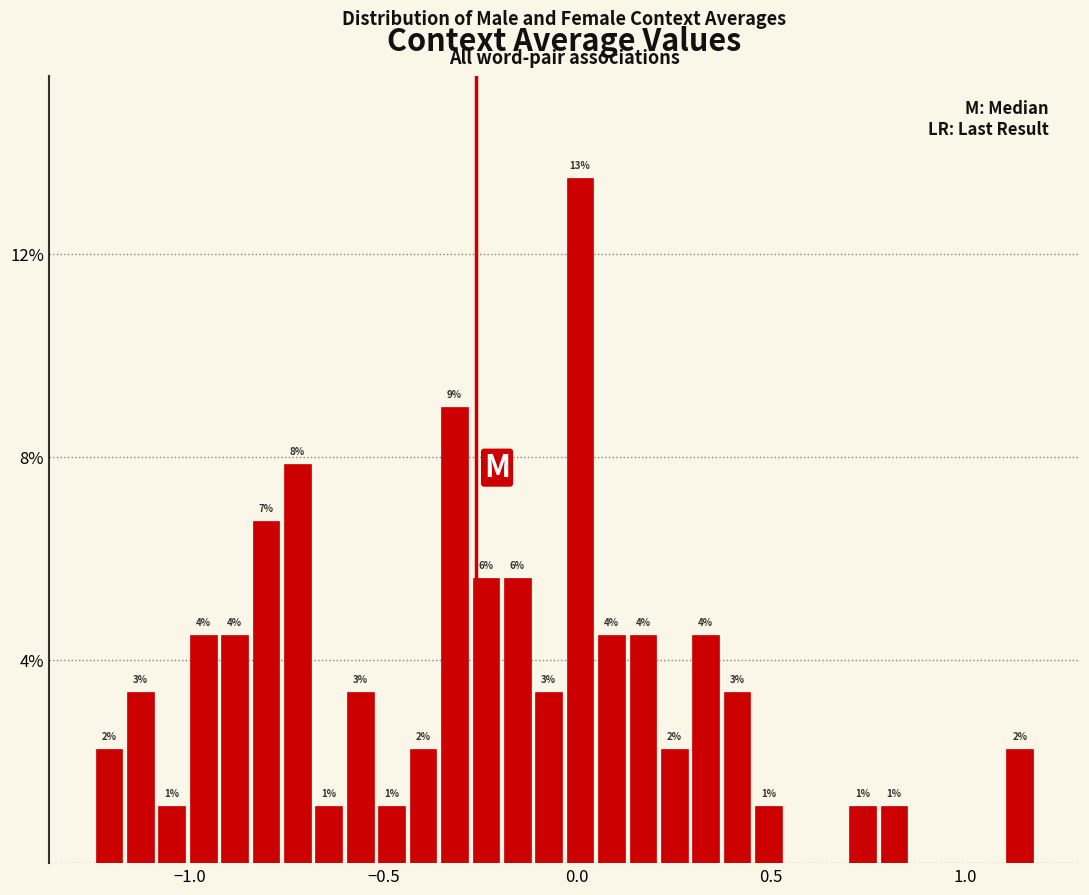

Around what value on the x-axis is the tallest bar? Give the approximate position of its centre, as read against the axis.

0.00